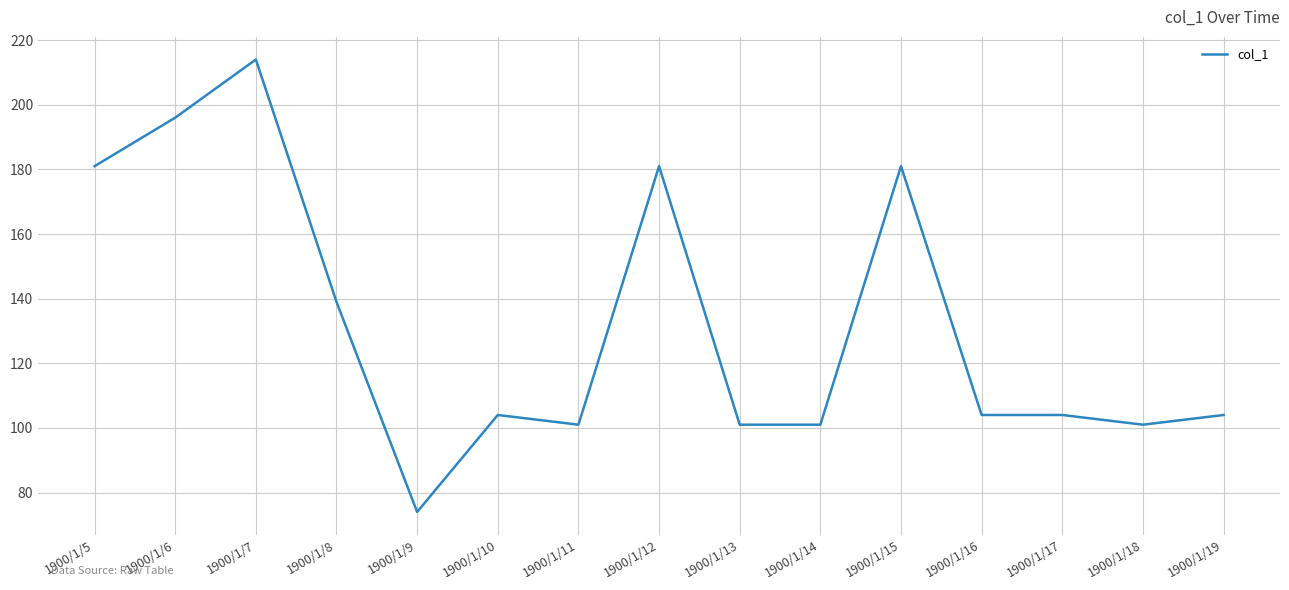

The chart shows a value of 104 at 1900/1/17. True or false?

True